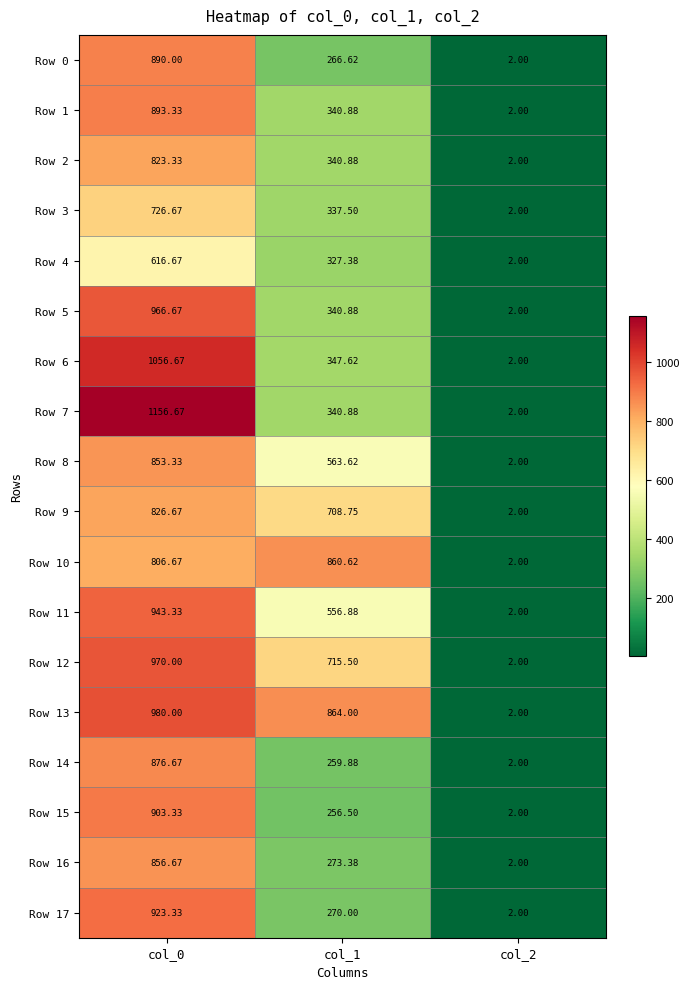

How many categories are shown in the chart?

3